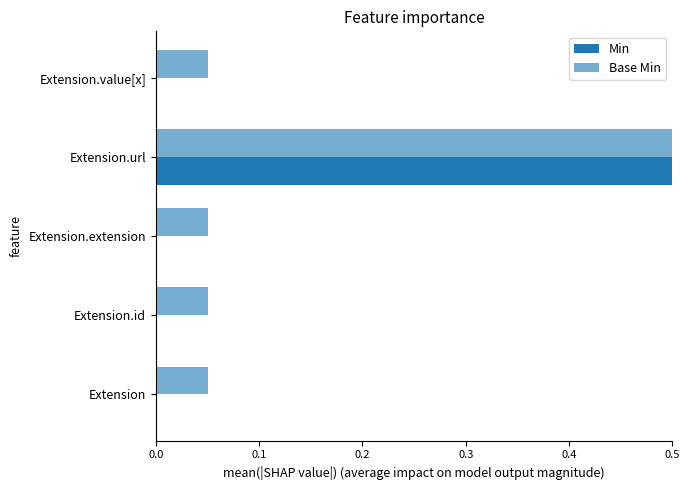

How many bars are there in total?

10